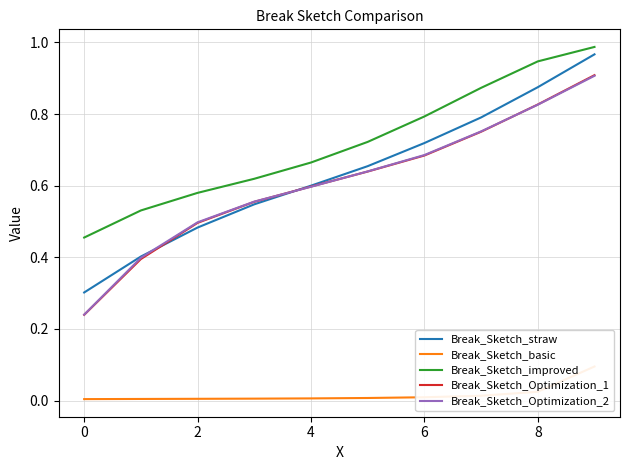

The value of Break_Sketch_basic at 8 is 0.0. True or false?

True